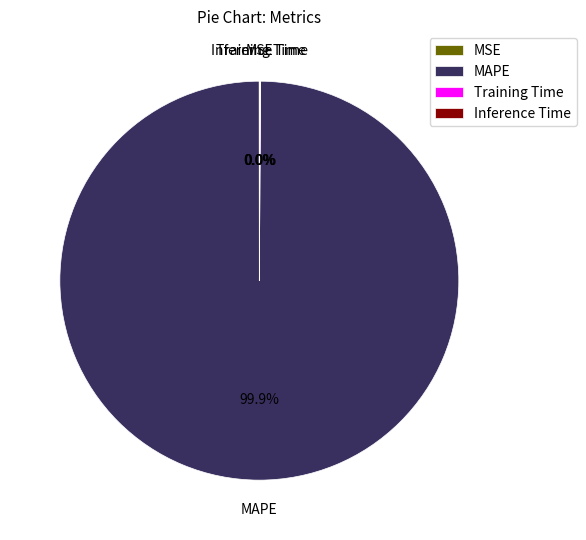

Which slice represents more than half of the pie?

MAPE